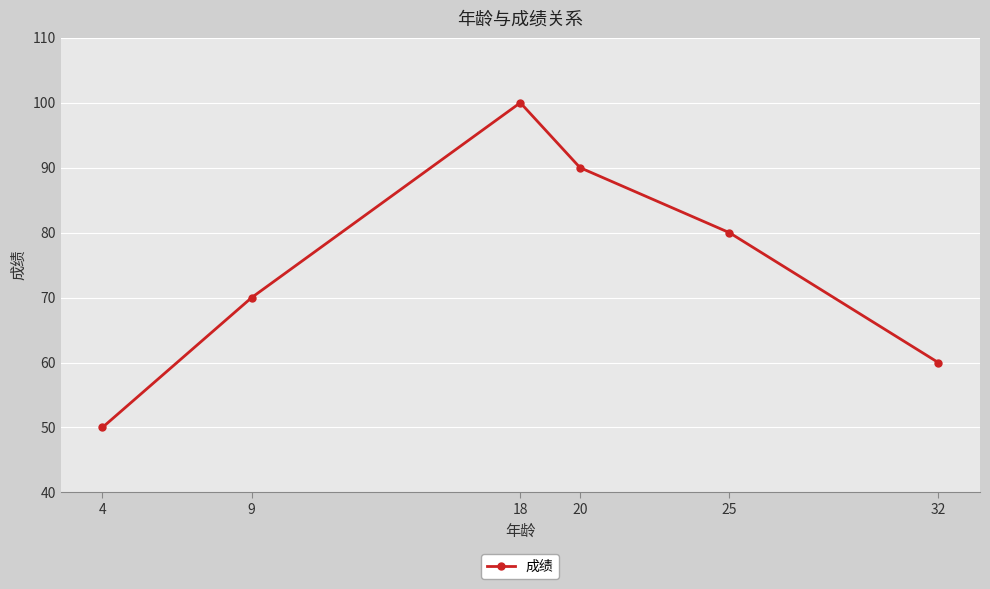

Where does the data first go above 80?

18